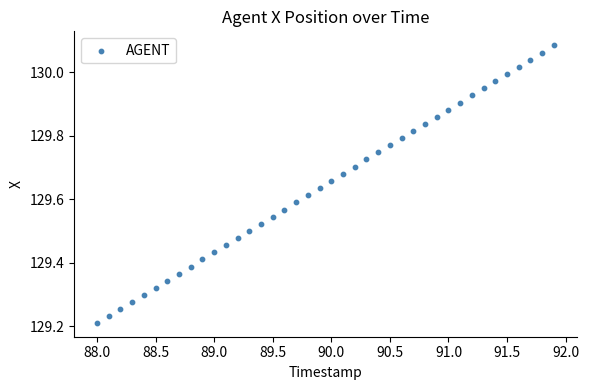

What is the range of Y values (max minus min)?

0.9